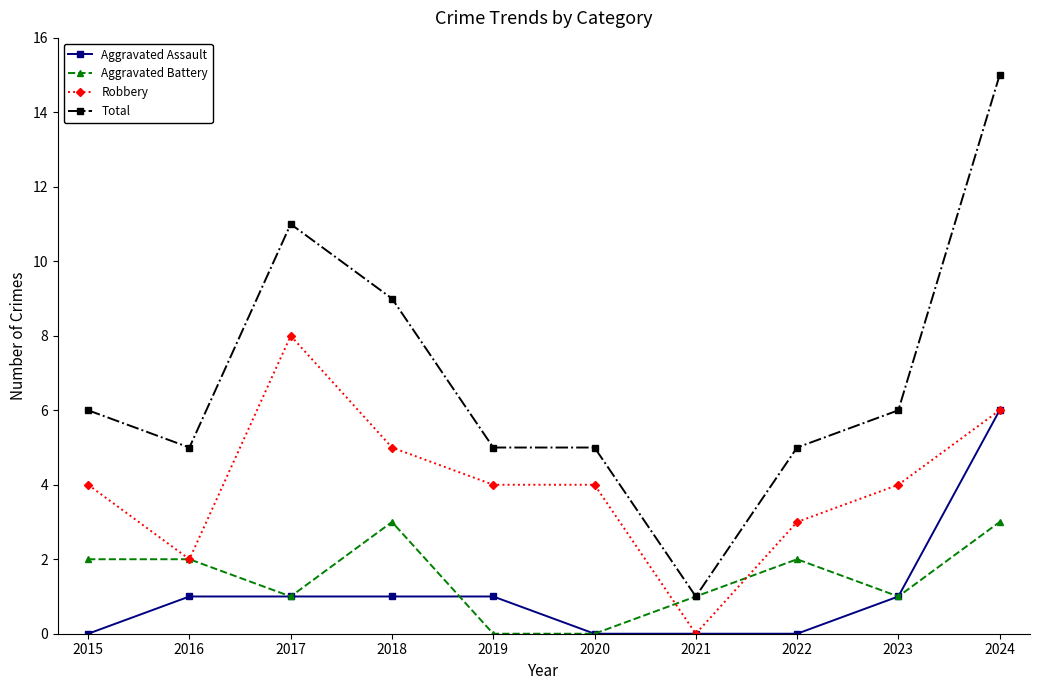

Reading left to right, extract all data points from this chart.

Aggravated Assault: 2015=0	2016=1	2017=1	2018=1	2019=1	2020=0	2021=0	2022=0	2023=1	2024=6
Aggravated Battery: 2015=2	2016=2	2017=1	2018=3	2019=0	2020=0	2021=1	2022=2	2023=1	2024=3
Robbery: 2015=4	2016=2	2017=8	2018=5	2019=4	2020=4	2021=0	2022=3	2023=4	2024=6
Total: 2015=6	2016=5	2017=11	2018=9	2019=5	2020=5	2021=1	2022=5	2023=6	2024=15